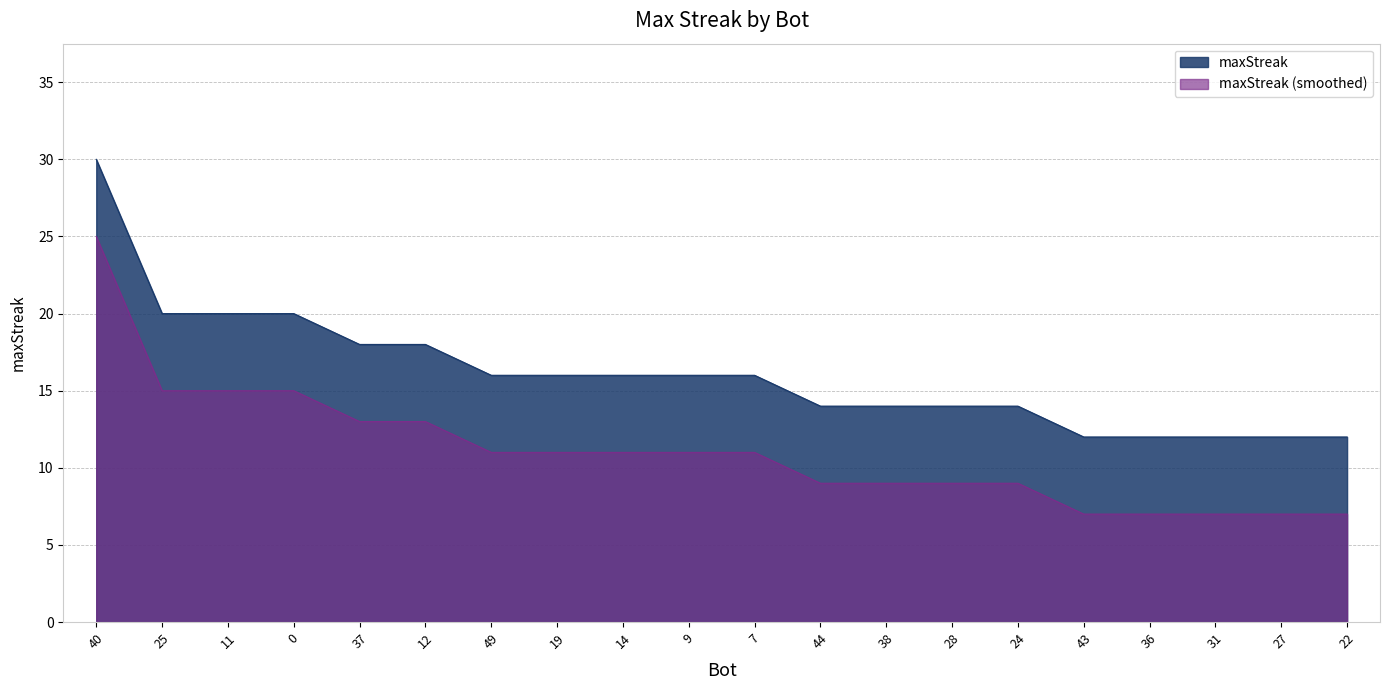

What is the average value?

16